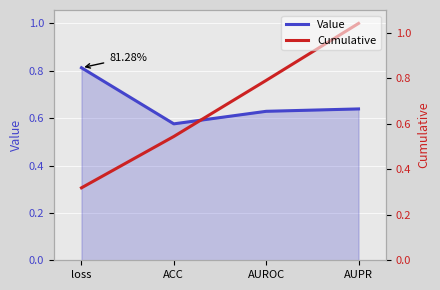

True or false: Cumulative and Value cross at least once.

True